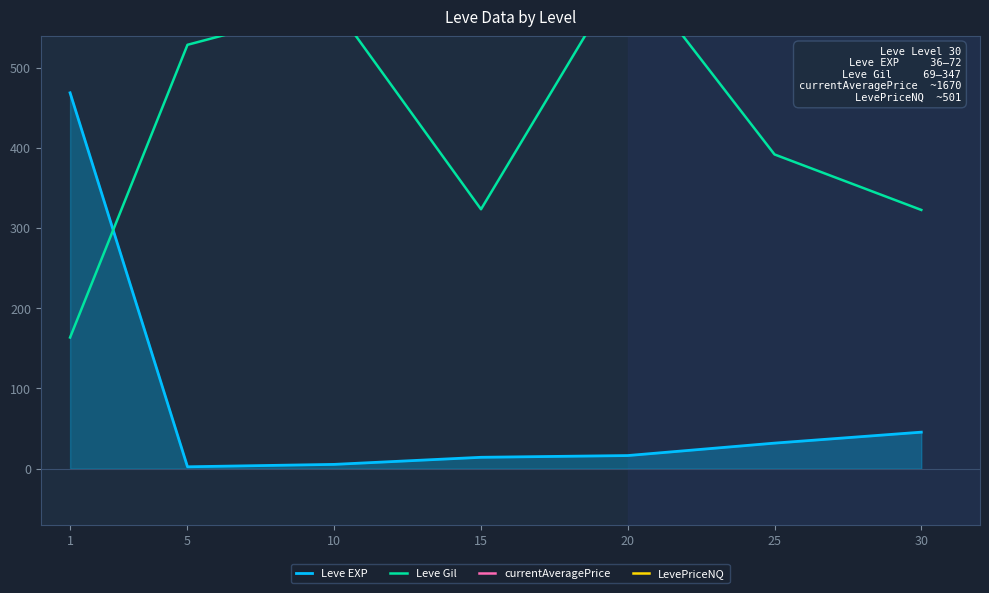

Is it true that Leve EXP equals 42.9 at 25?

False